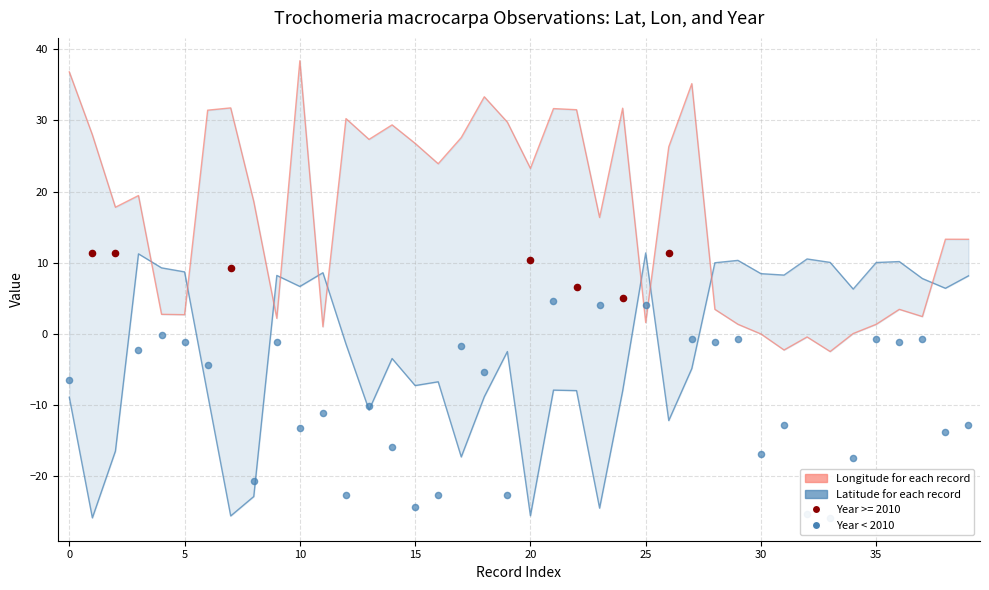

Which series contains the highest Y value?

Longitude (degrees)